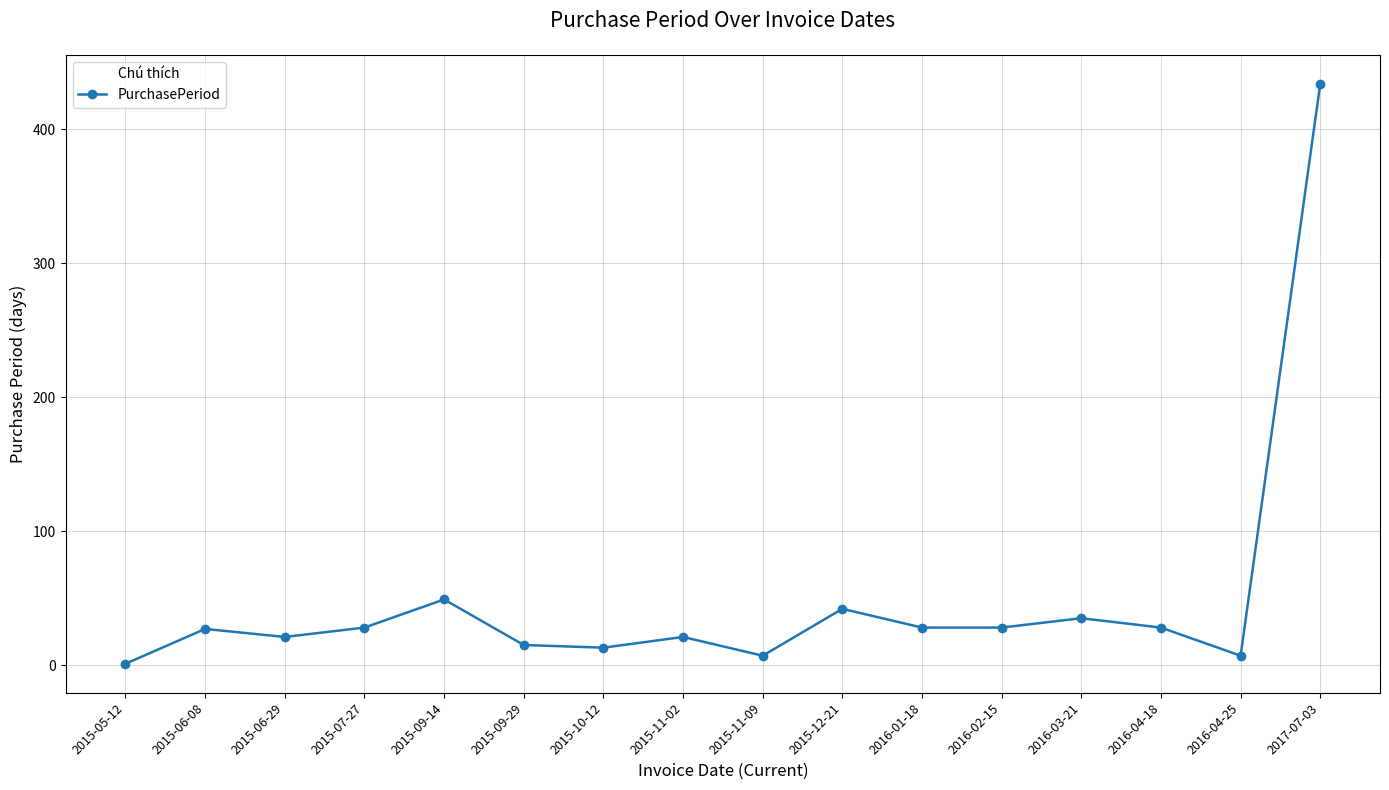

What is the minimum value shown in the chart?

1